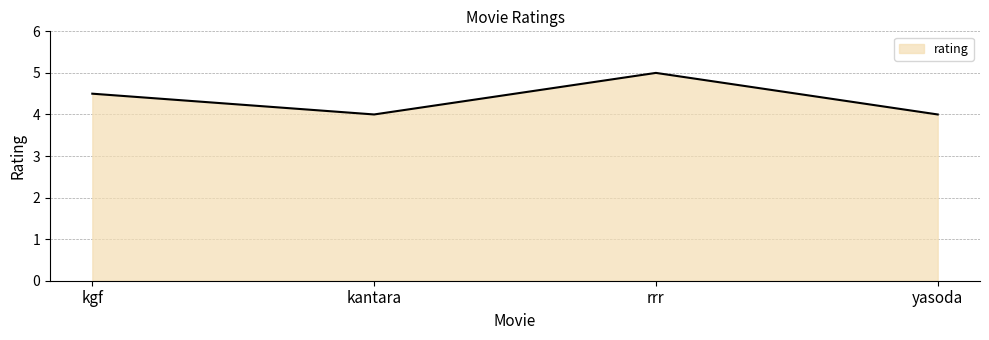

At which category does the chart reach its peak across all series?

rrr